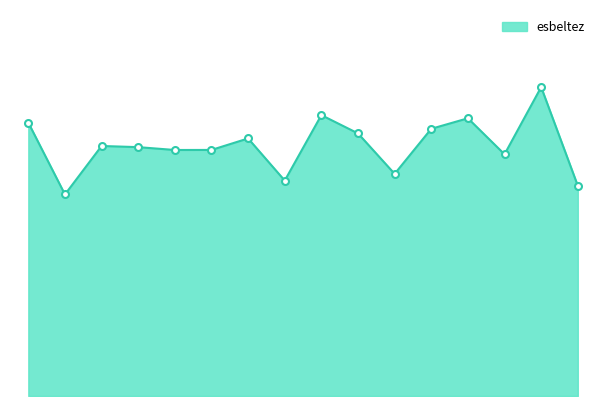

True or false: the data has more than 0 interior local peaks.

True